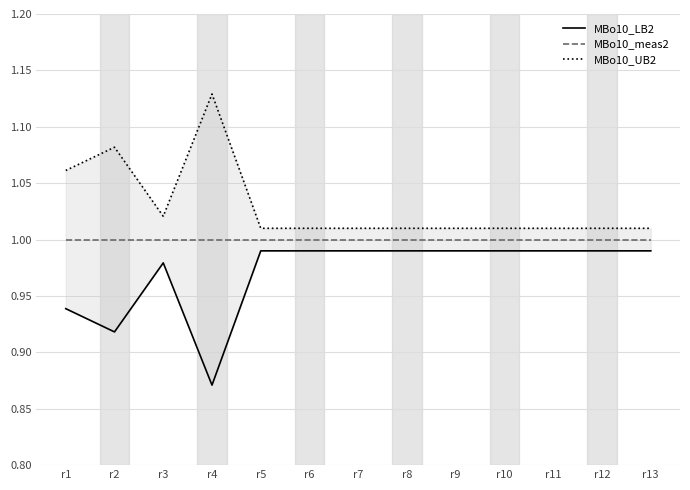

What is the difference between the second highest and second lowest values in the MBo10_LB2 series?

0.1